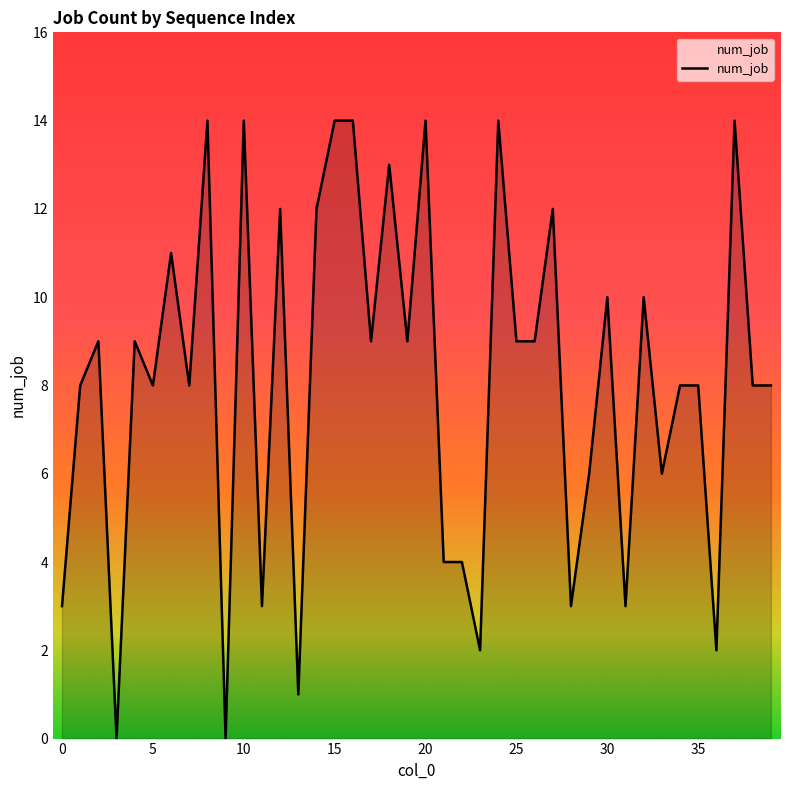

What is the difference between the maximum and minimum values?

14